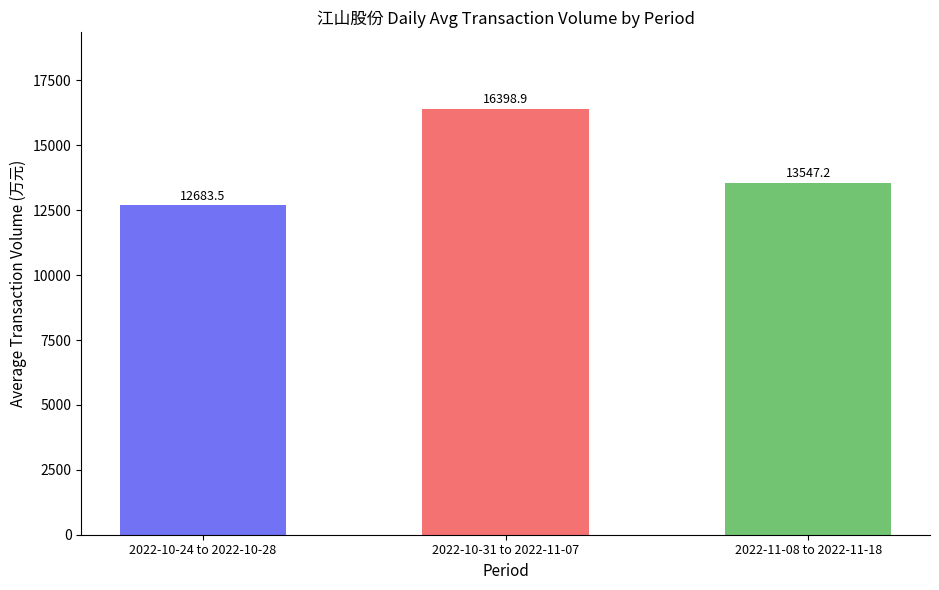

At which category does the chart reach its minimum across all series?

2022-10-24 to 2022-10-28